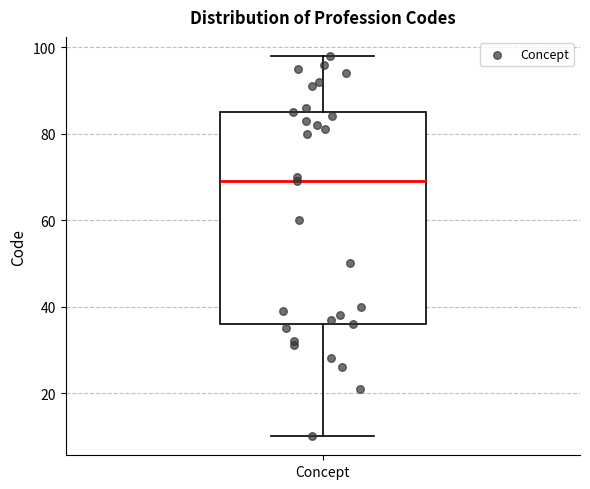

Transcribe this box plot: give where the median line is, the range the box spans, and where the two whiskers end, as read against the y-axis. The values are not printed on the chart, so give them approximately, as read against the axis.

median 70, box 36 to 86, whiskers 10 to 98